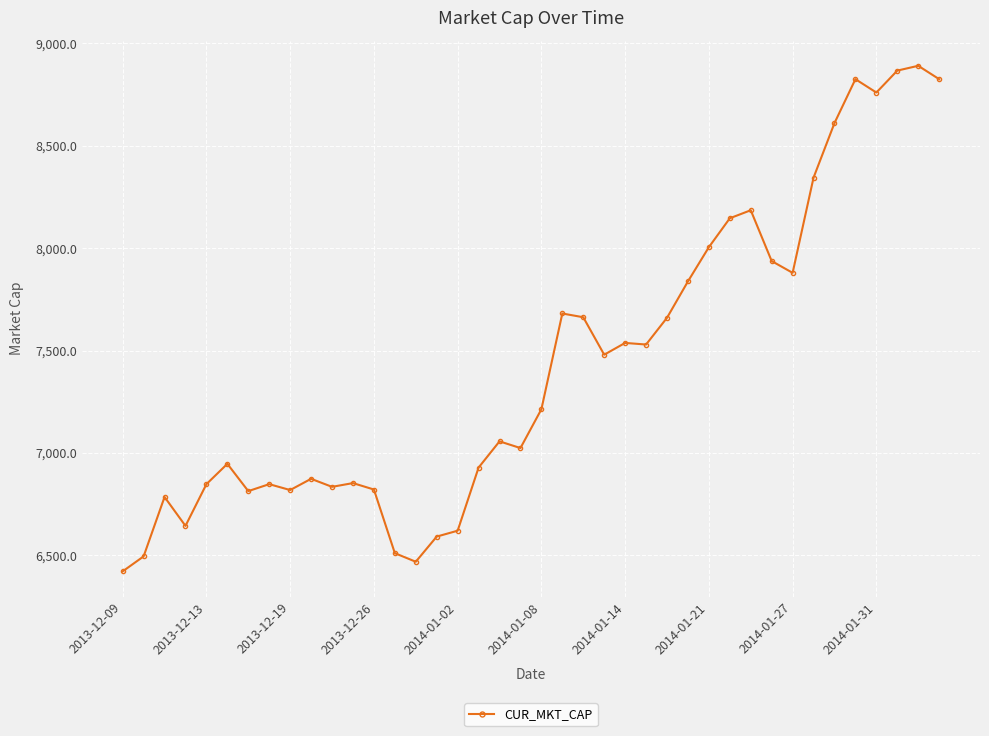

What is the greatest value displayed?

8889.4